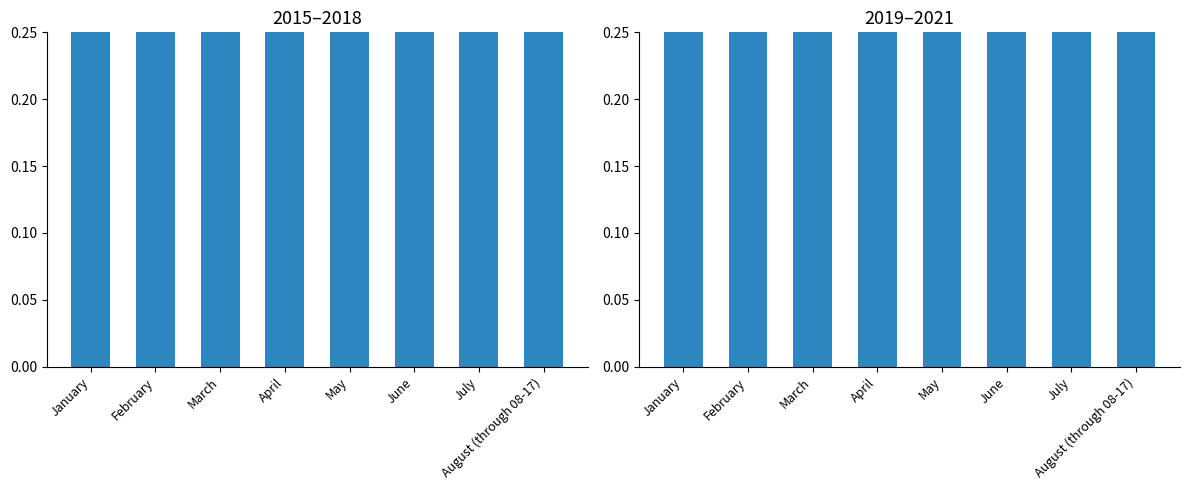

Are the bars grouped side by side (vs. stacked)?

Yes